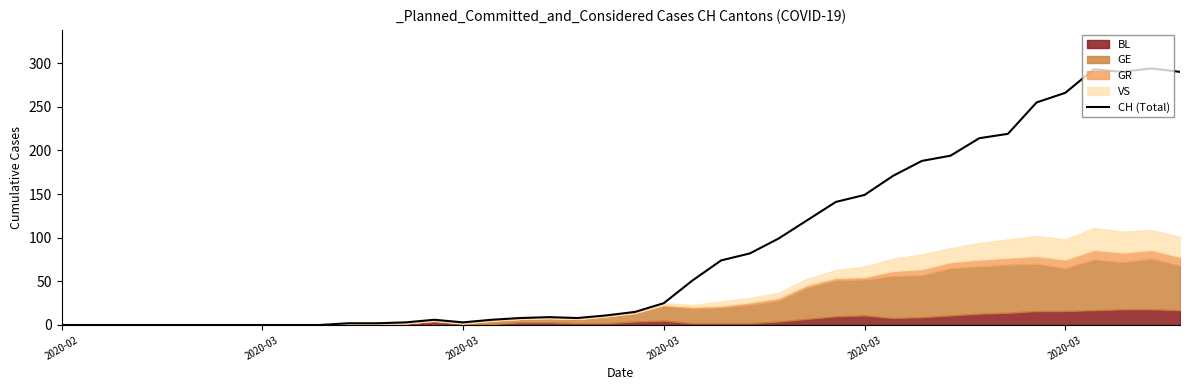

Reading right to left, what are all the values shown in this chart?

290	294	290	293	266	255	219	214	194	188	171	149	141	120	99	82	74	51	25	15	11	8	9	8	6	3	6	3	2	2	0	0	0	0	0	0	0	0	0	0